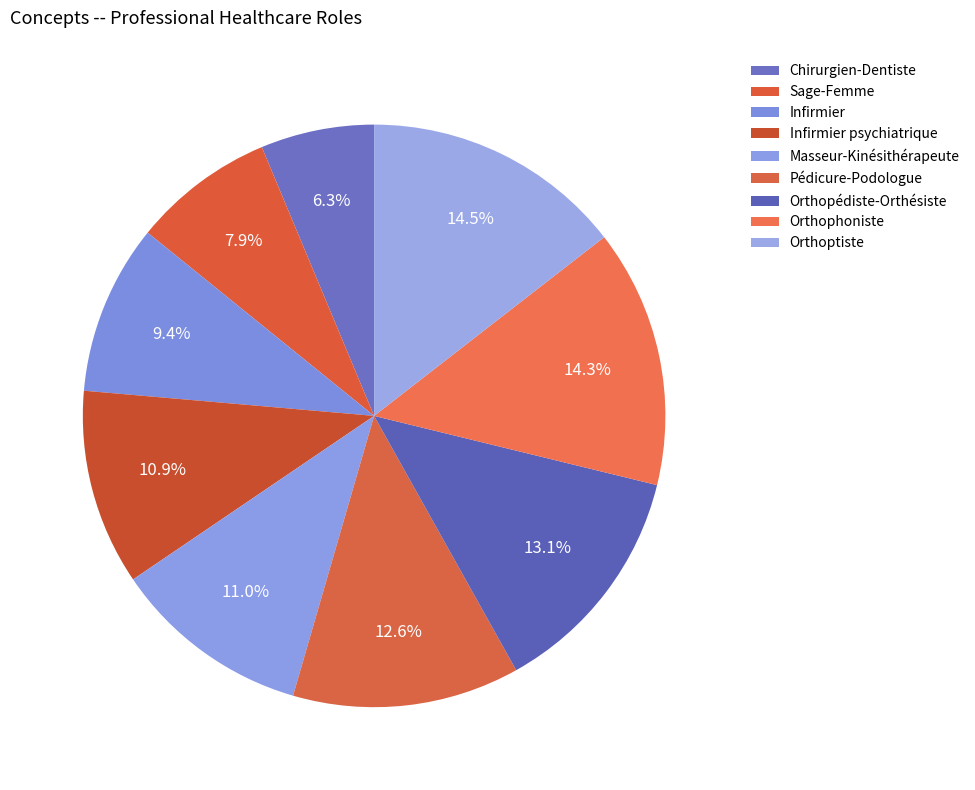

Count the number of slices in the pie.

9